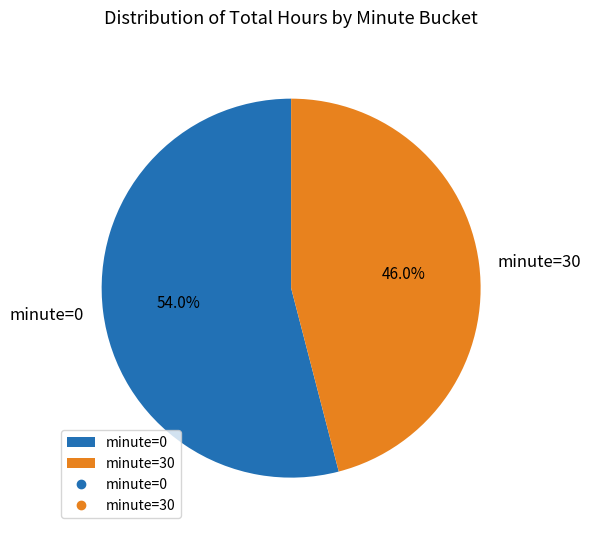

Which has a higher value, minute=30 or minute=0?

minute=0